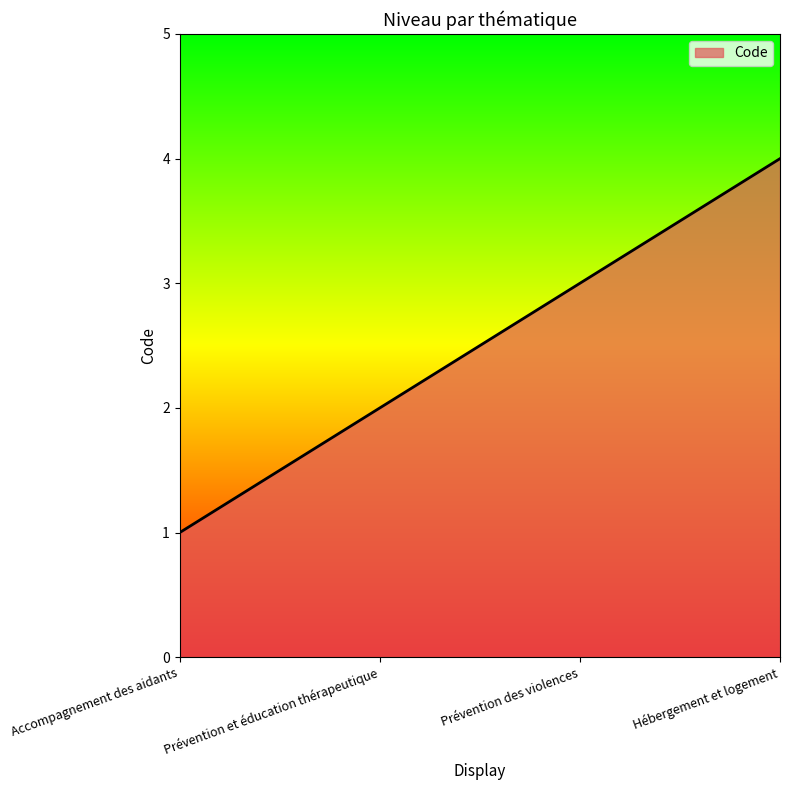

Which category has the highest value across all series?

Hébergement et logement